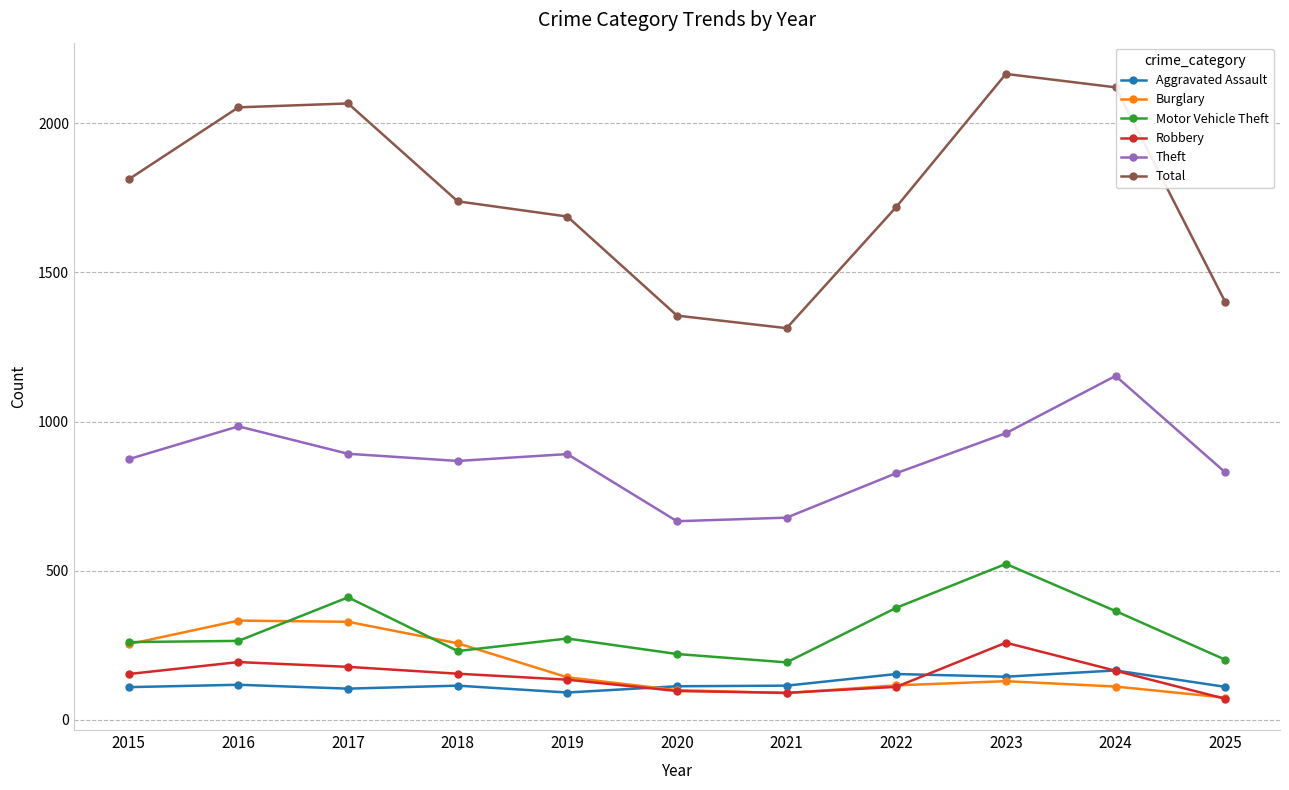

The Motor Vehicle Theft series shows 231 at 2018. True or false?

True